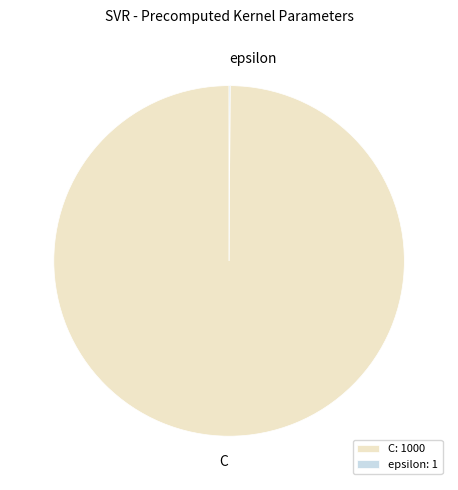

The C: 1000 slice represents 100% of the pie. True or false?

True